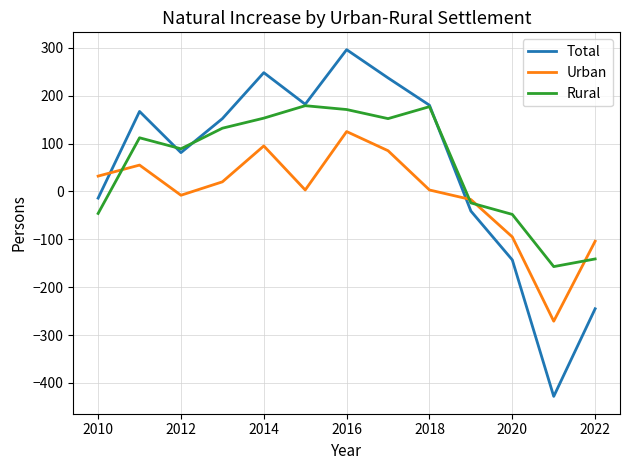

Which series has the widest spread of values?

Total